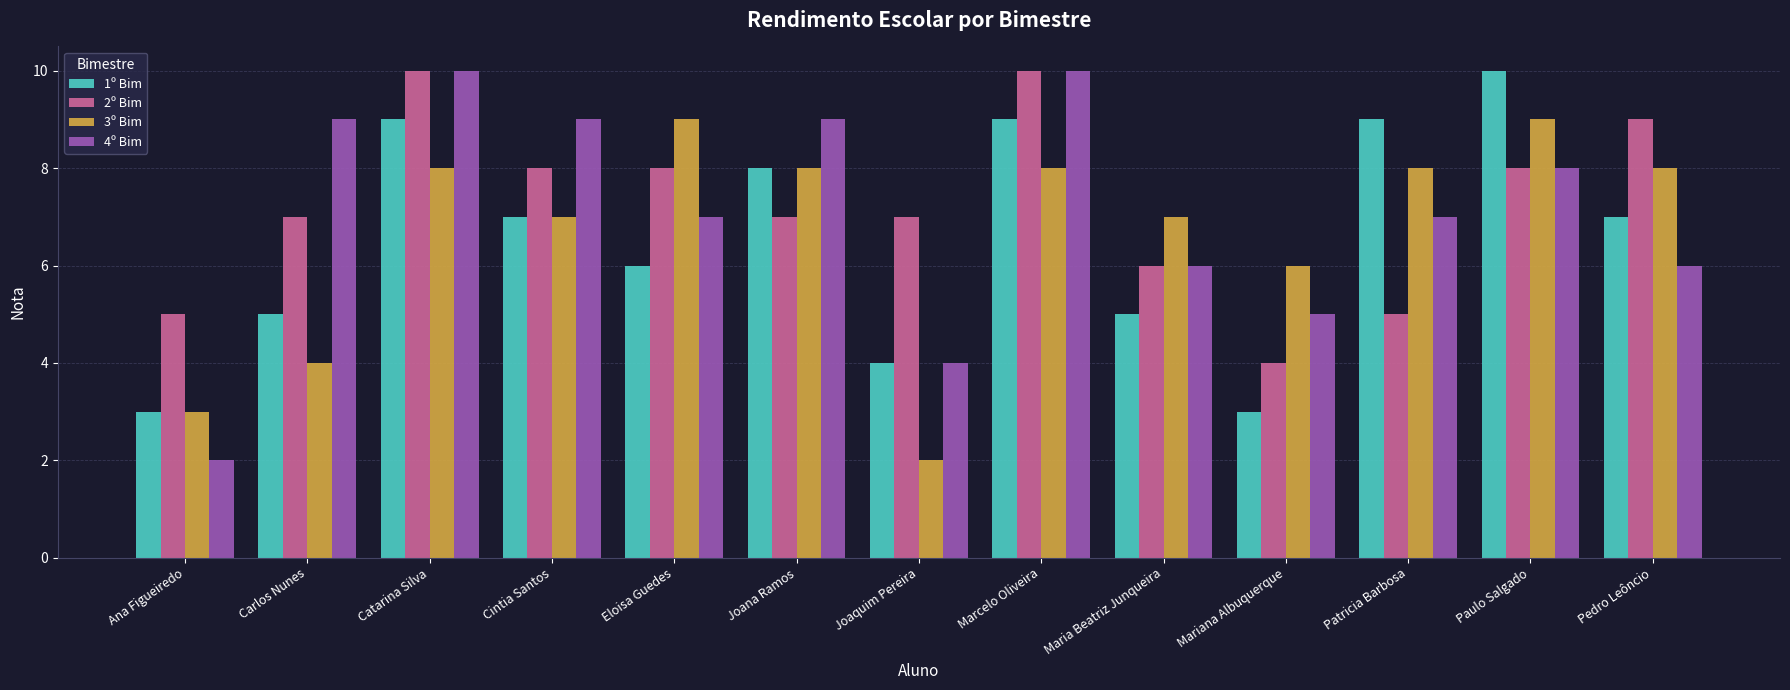

How many categories are shown in the chart?

13